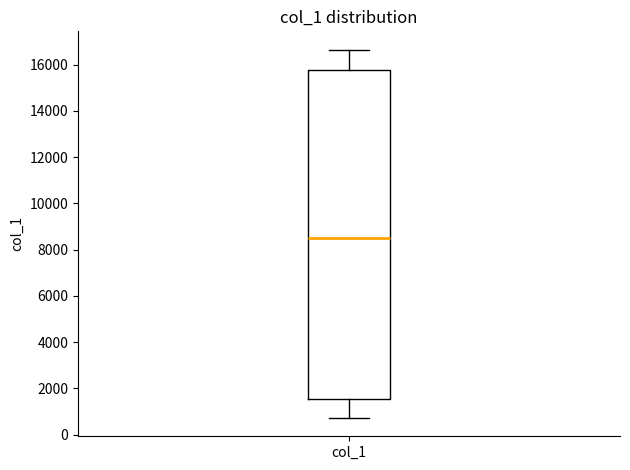

Transcribe this box plot: give where the median line is, the range the box spans, and where the two whiskers end, as read against the y-axis. The values are not printed on the chart, so give them approximately, as read against the axis.

median 8600, box 1600 to 15800, whiskers 800 to 16600